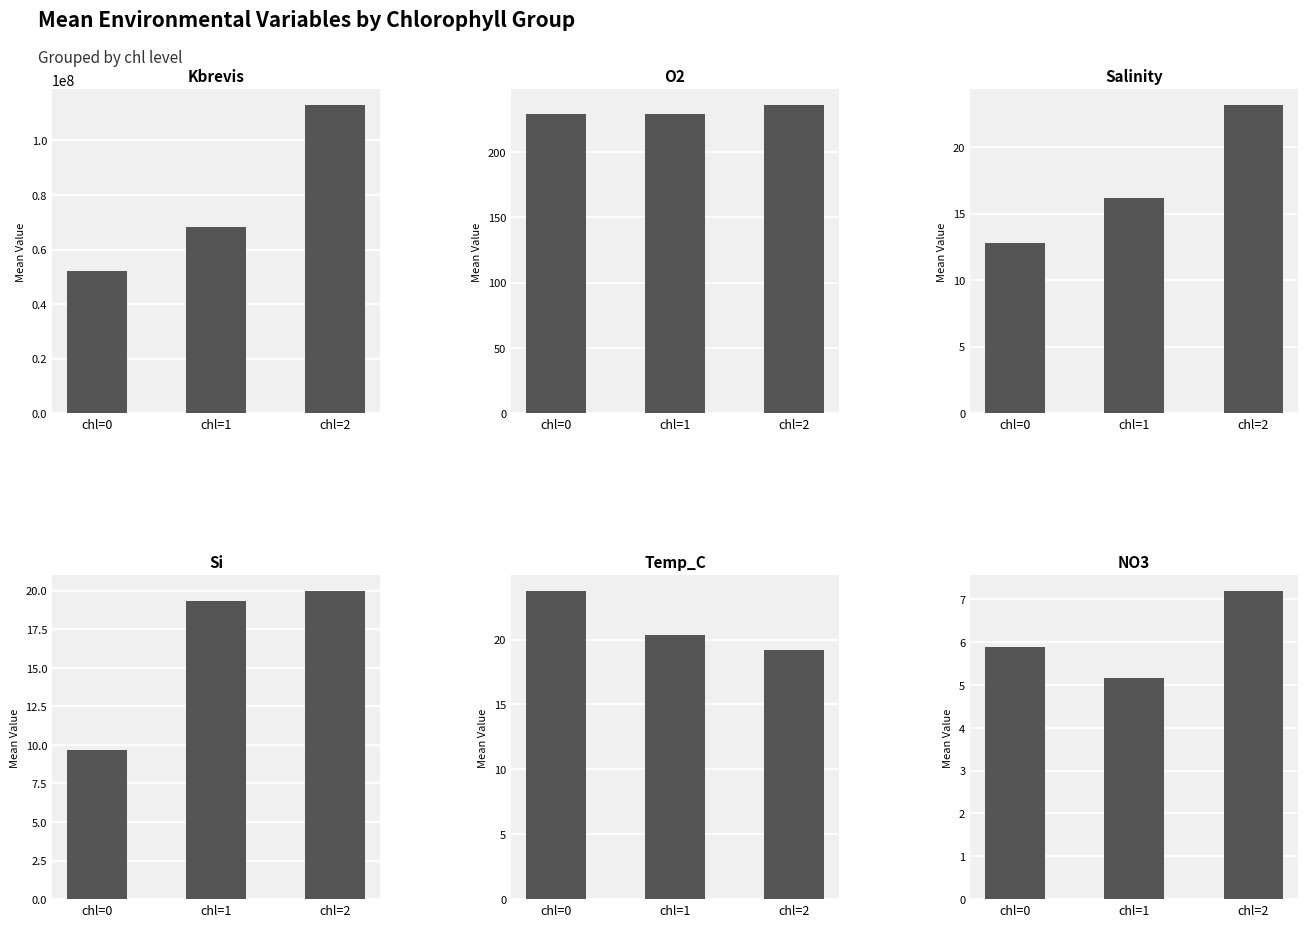

At which category is the sum across all series the highest?

chl=2